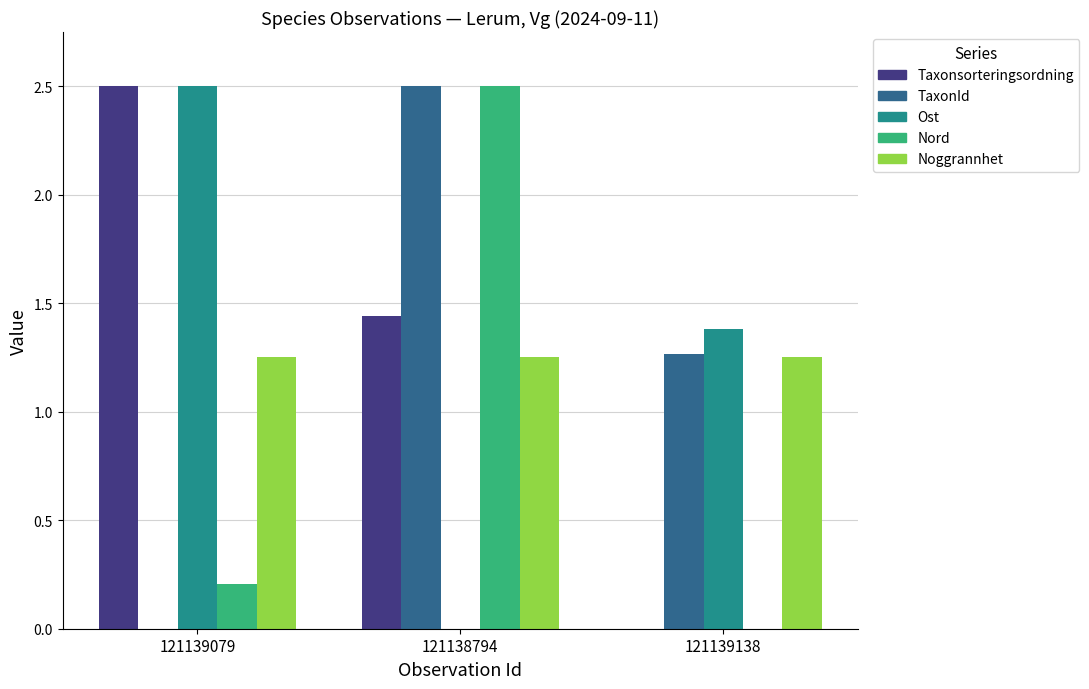

Where is TaxonId nearest to the value 1?

121139138